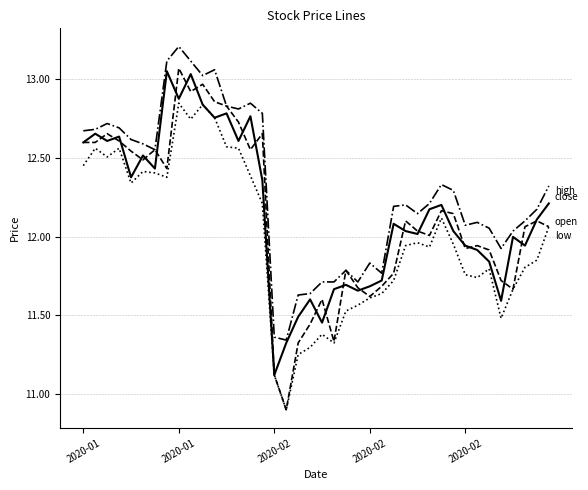

What is the smallest value displayed?

10.9